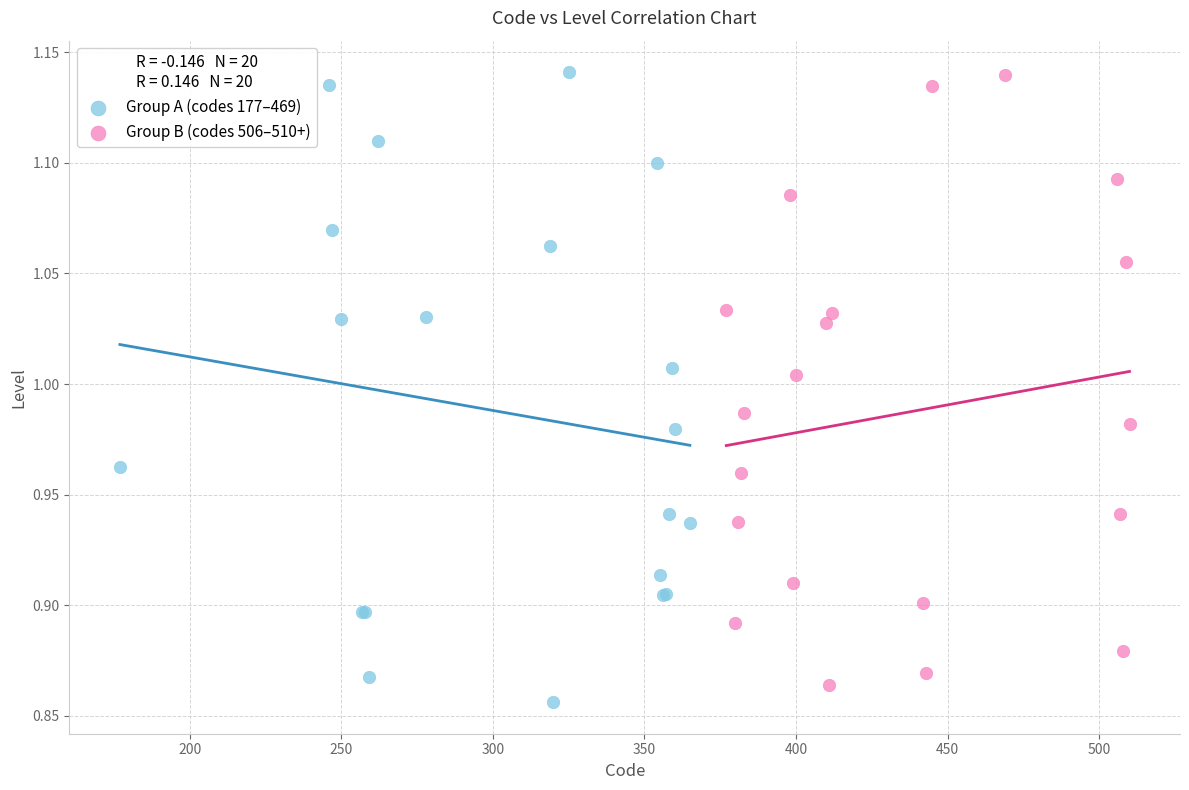

What are all the series names shown in the legend?

Group A (codes 177–469), Group B (codes 506–510+)